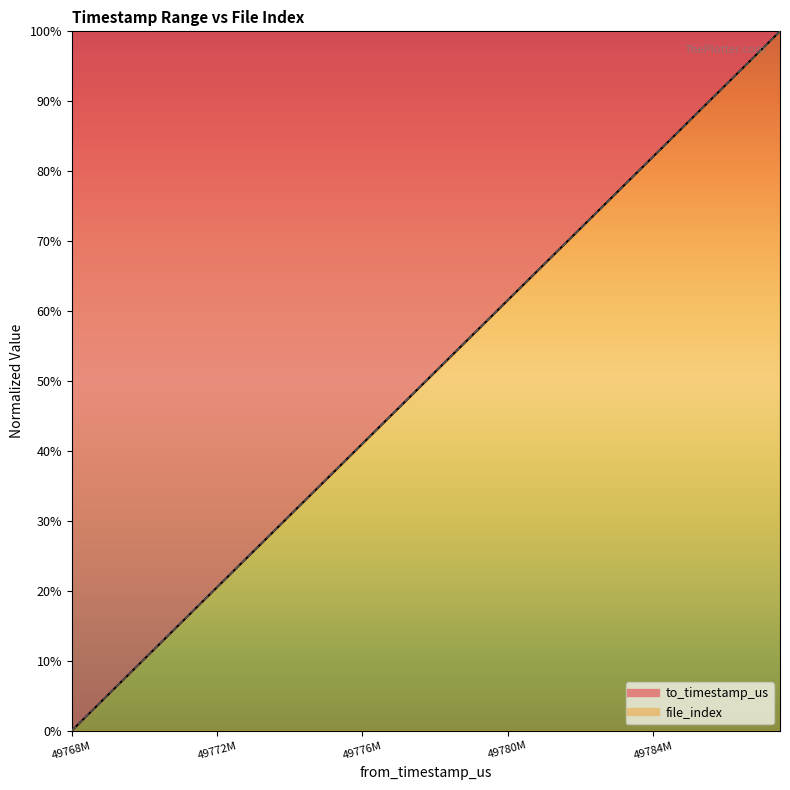

What is the difference between the maximum and second lowest values in the to_timestamp_us series?

97.4